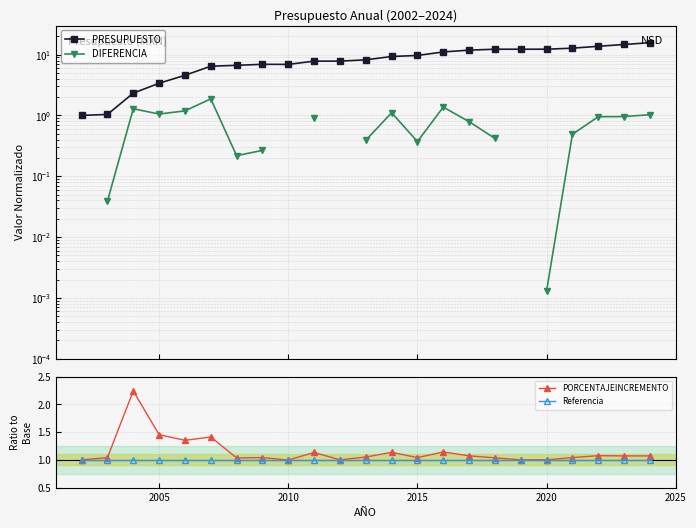

The PORCENTAJEINCREMENTO series shows 1.0 at 2020. True or false?

True